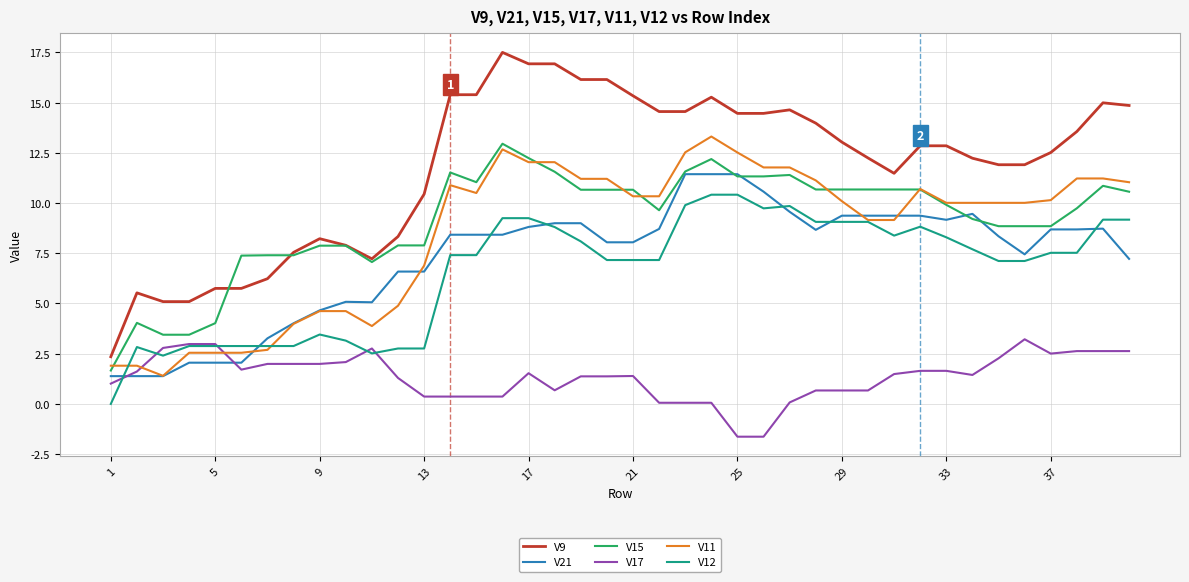

Which series has the largest total across all categories?

V9